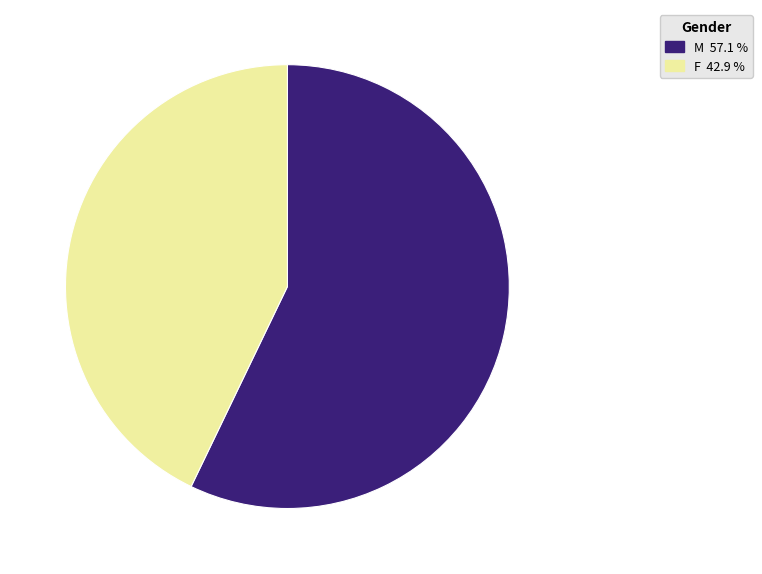

How many slices are in this pie chart?

2